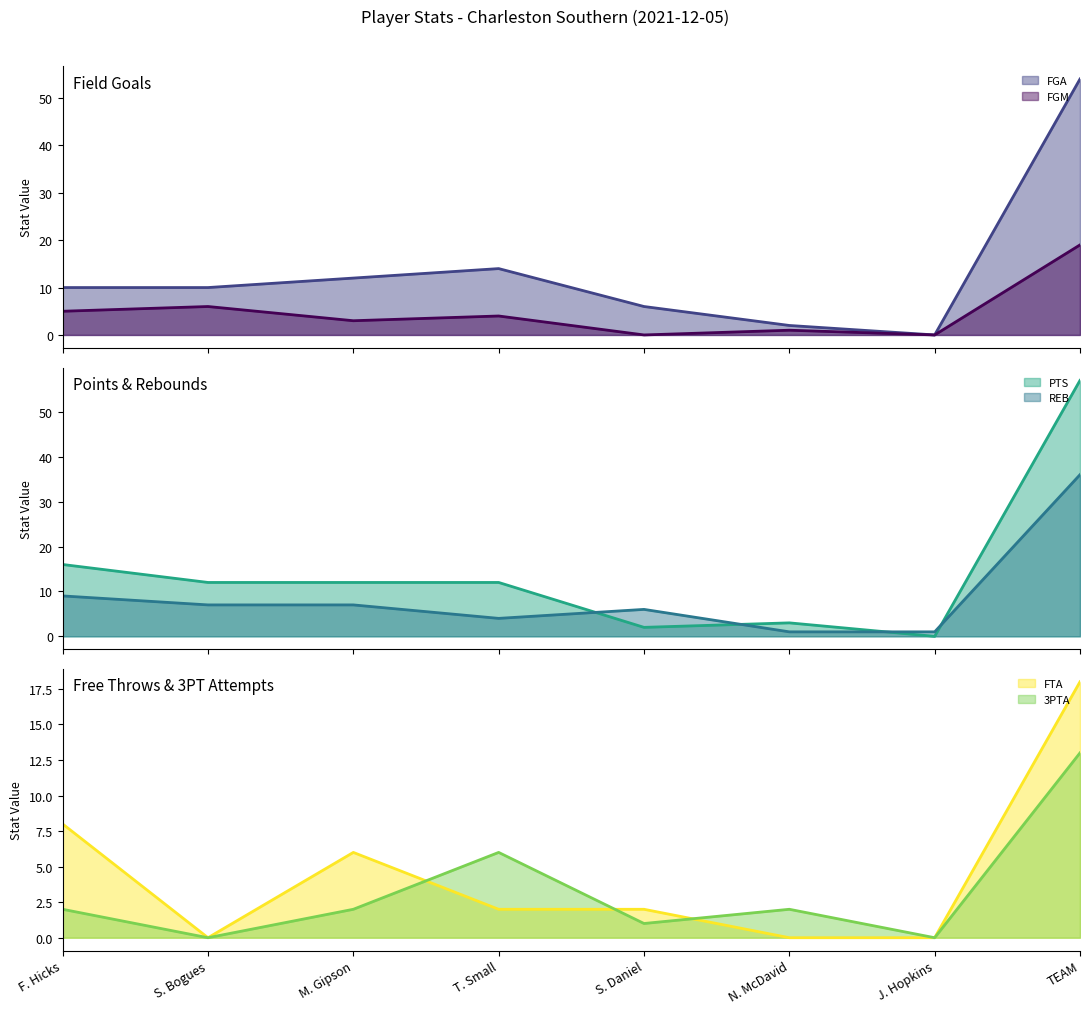

Is it true that PTS equals 12 at M. Gipson?

True